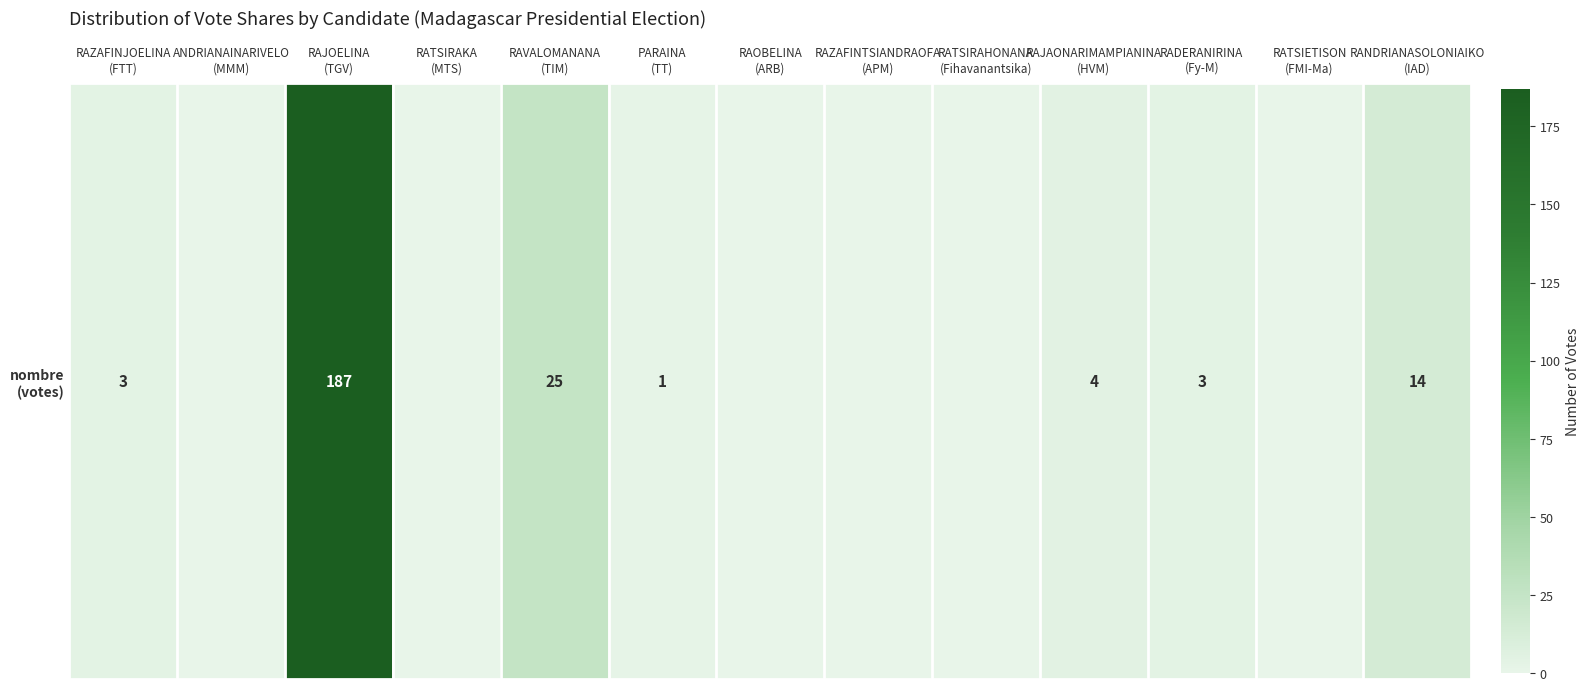

At which label is the value closest to 93?

RAVALOMANANA
(TIM)